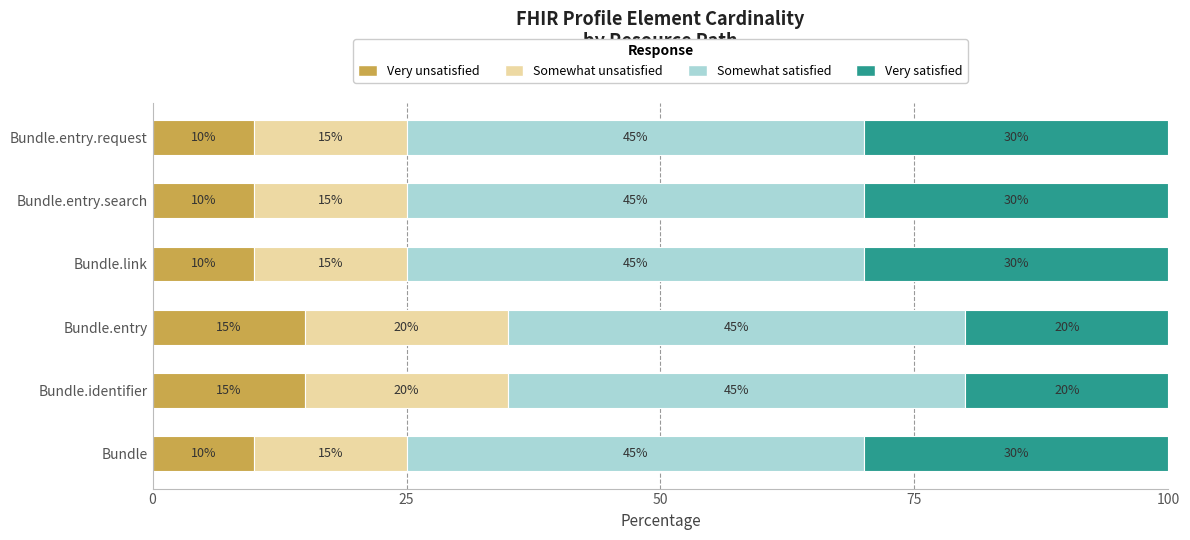

The Very unsatisfied series shows 5 at Bundle. True or false?

False